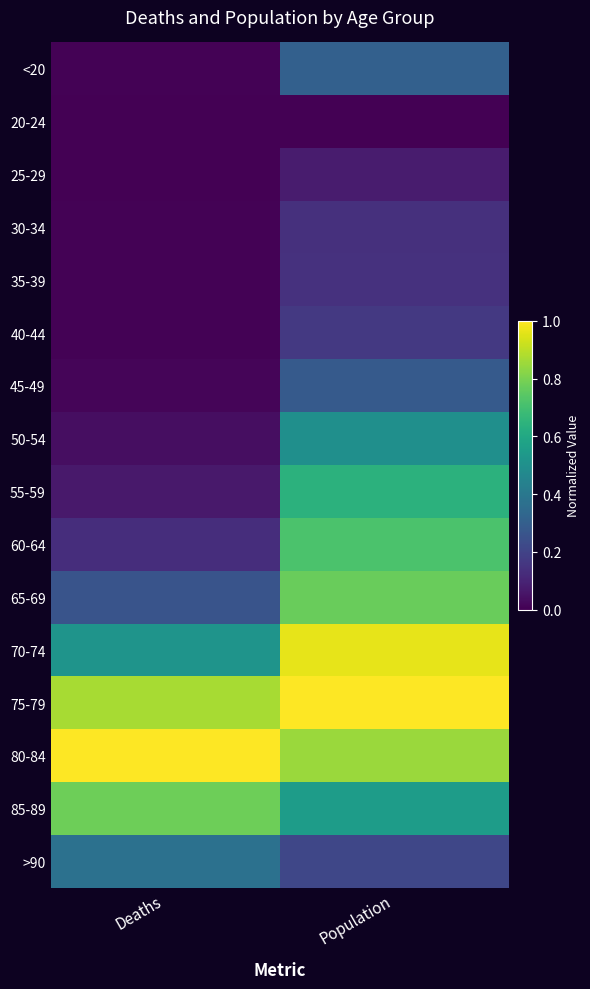

How many data points does each series have?

2